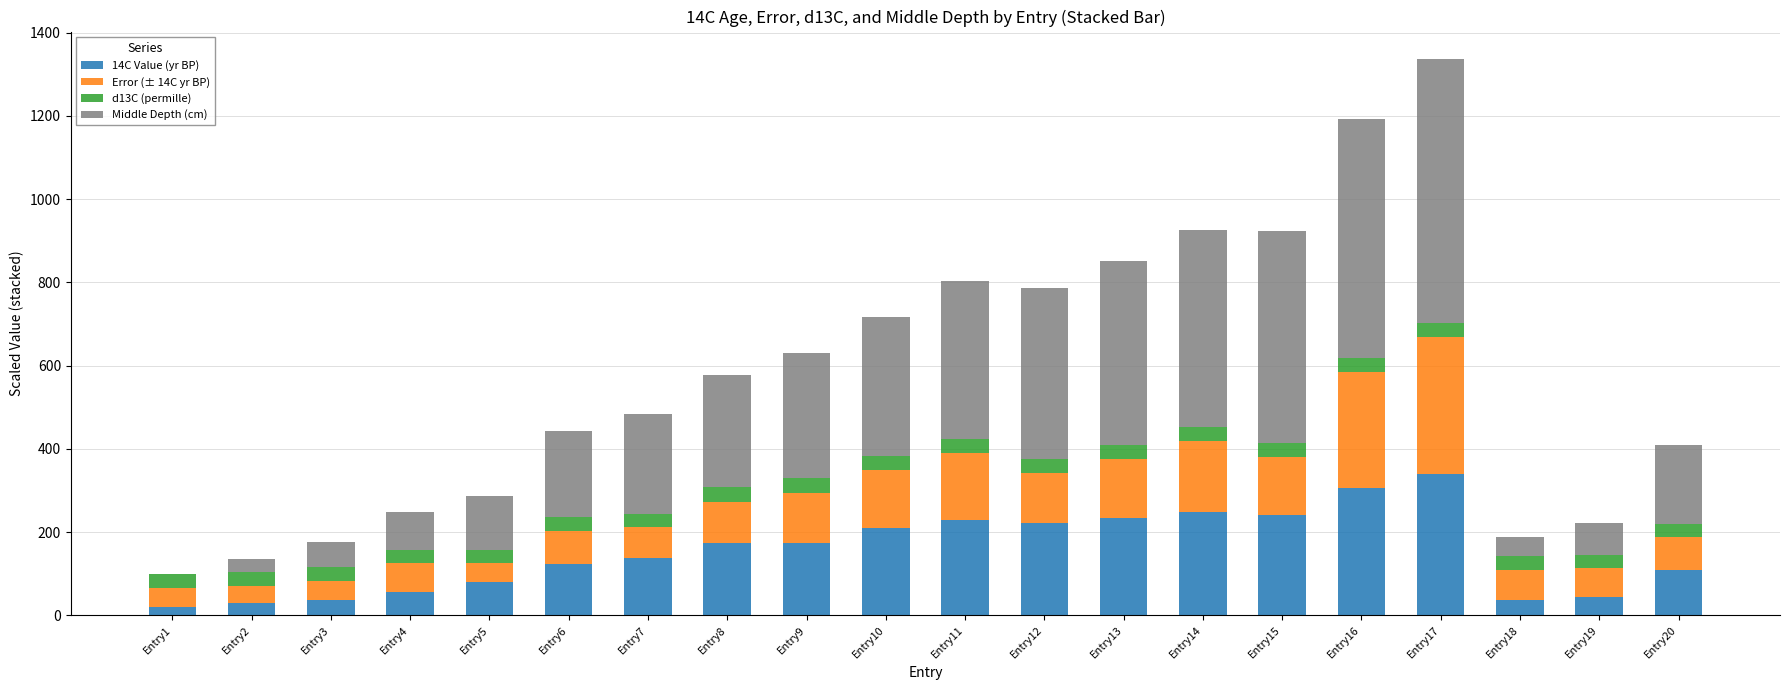

The value of 14C Value (yr BP) at Entry3 is 38.0. True or false?

True